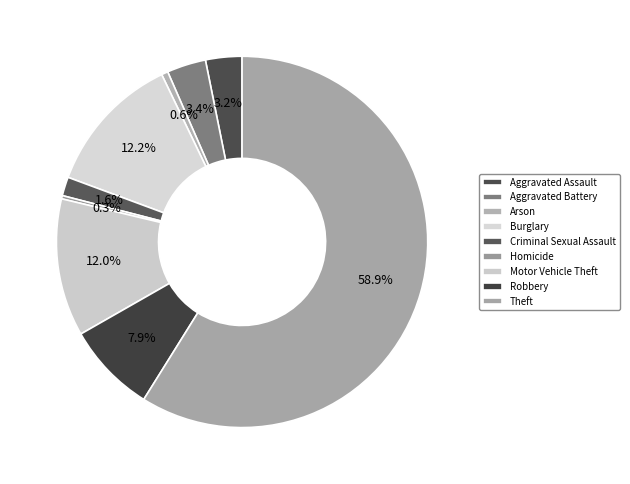

Do Theft and Arson together represent more than half of the pie?

Yes